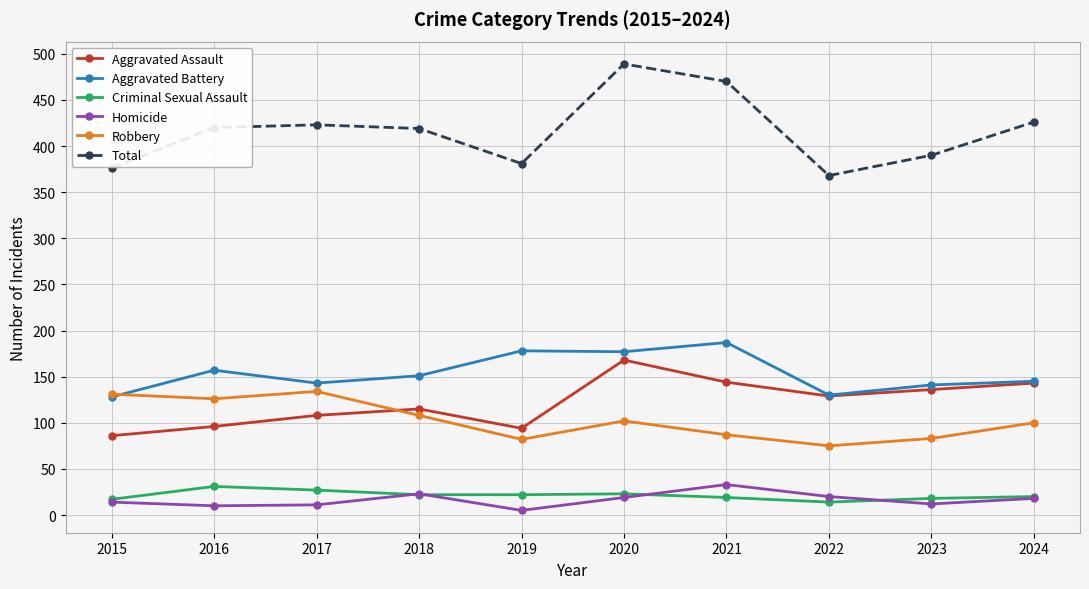

What is the sum of all Homicide values?

165